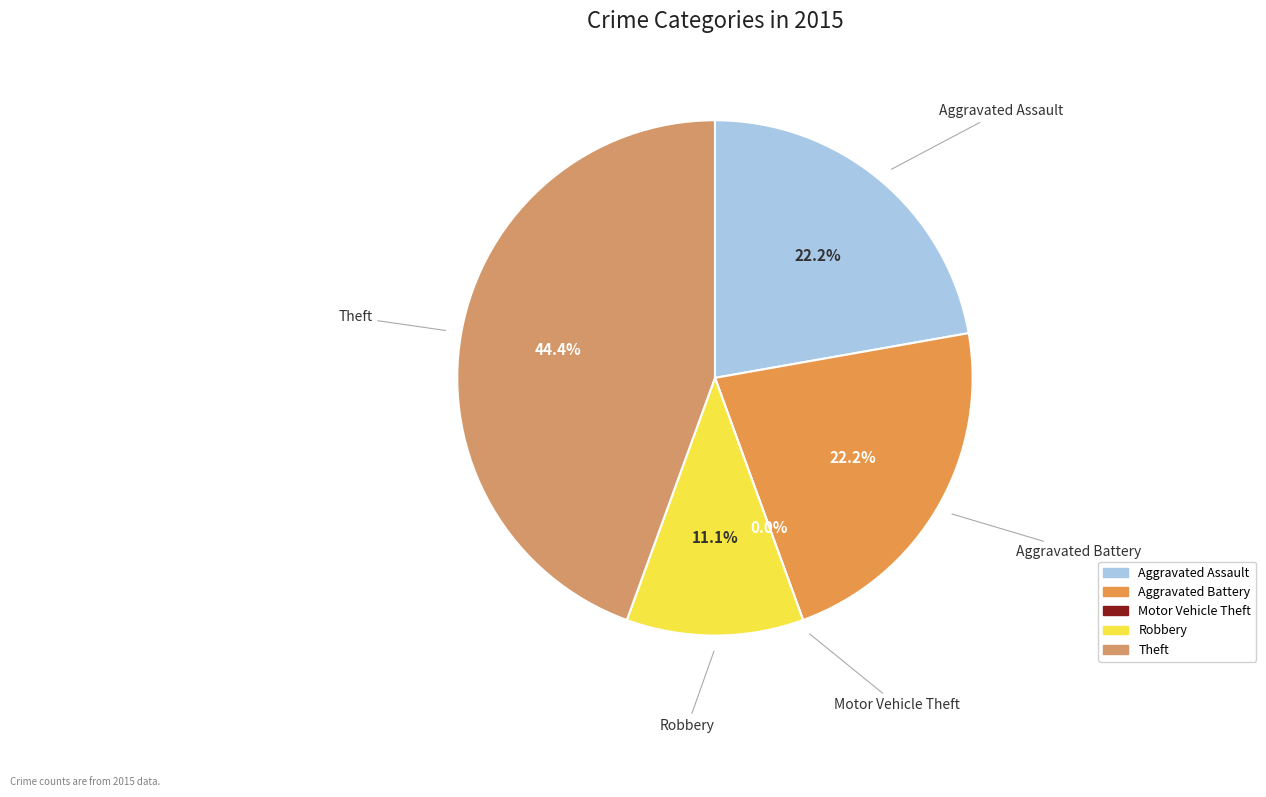

To the nearest percent, what portion does Robbery represent?

11%